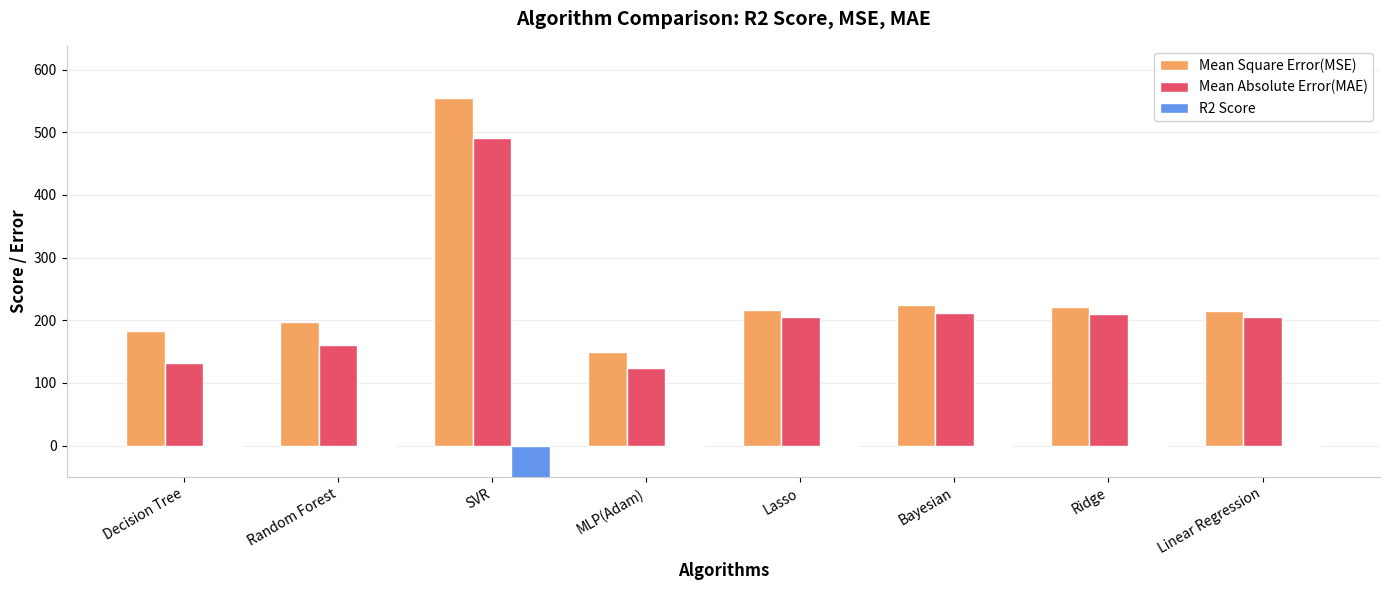

What is the minimum value for Mean Square Error(MSE)?

149.6